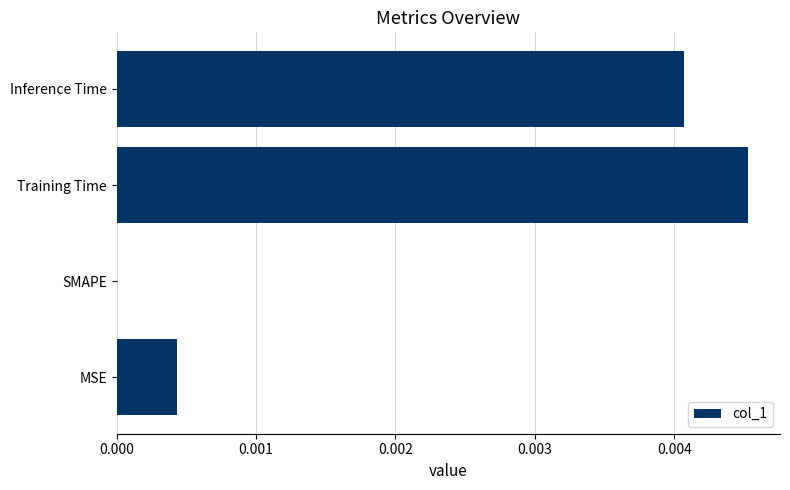

Which label corresponds to the largest value in the chart?

Training Time